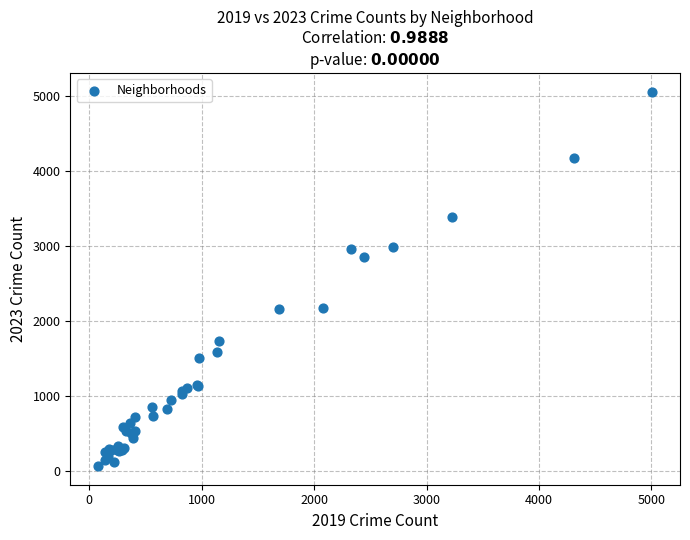

What Y value in the scatter plot is closest to 2567?

2862